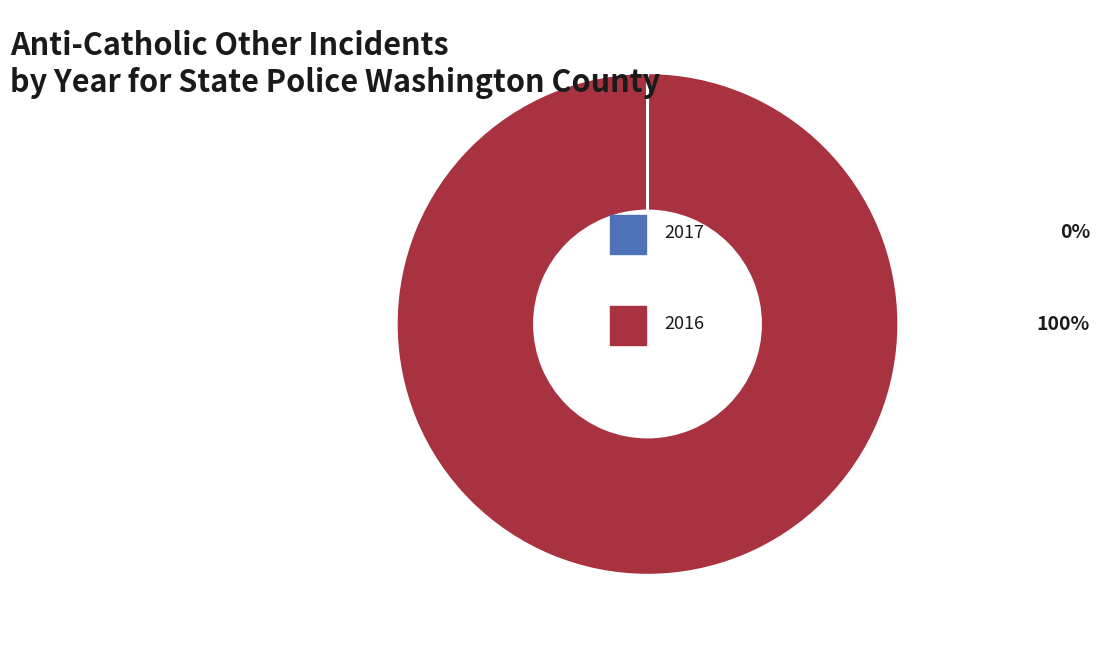

Does any single category account for the majority?

Yes